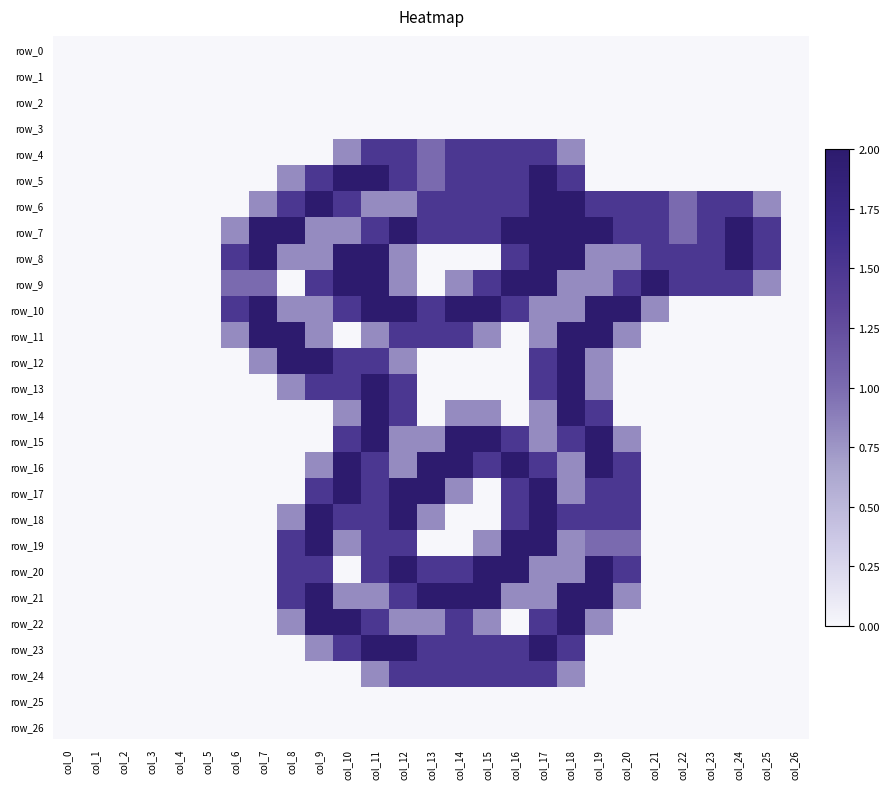

True or false: row_22 has a value of 2.1 at col_14.

False